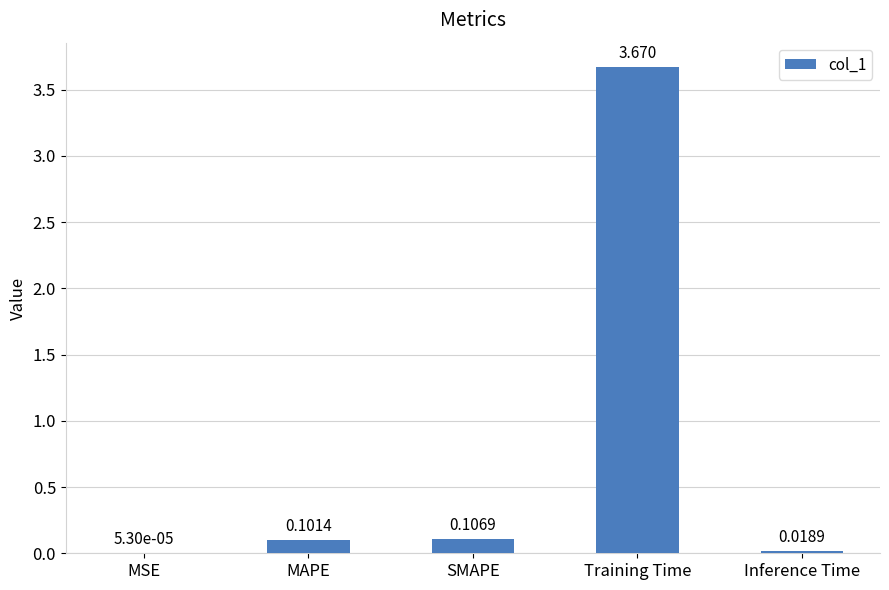

Which has a higher value, Inference Time or MAPE?

MAPE